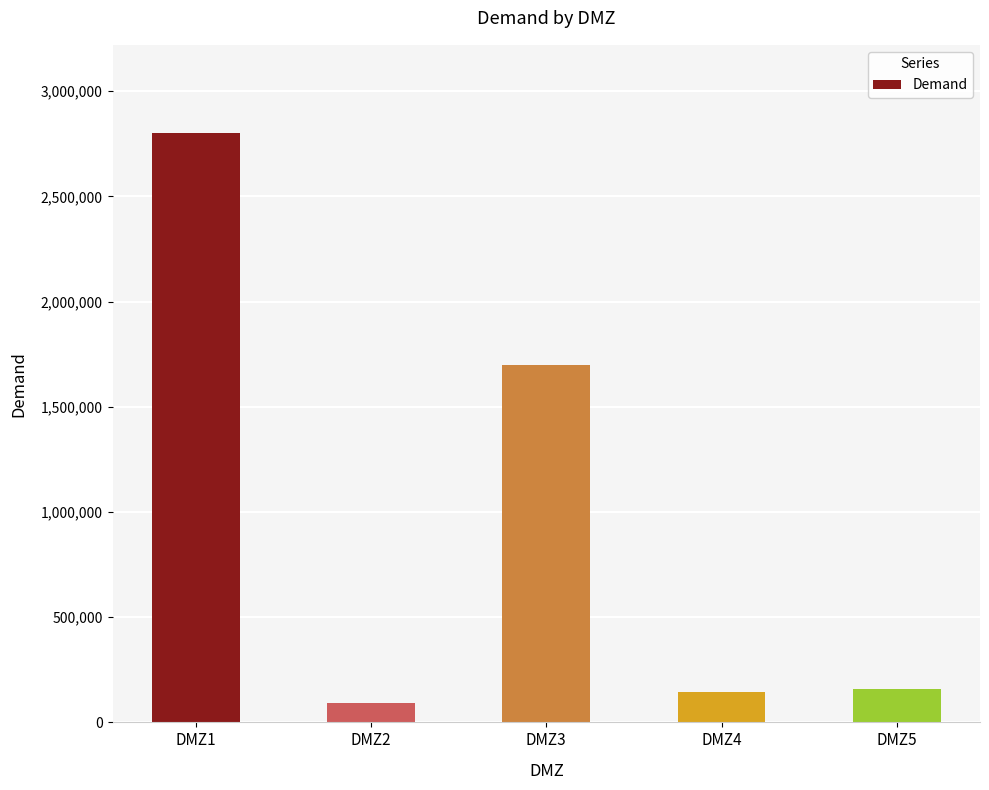

Is it true that the value at DMZ3 is 1700000?

True